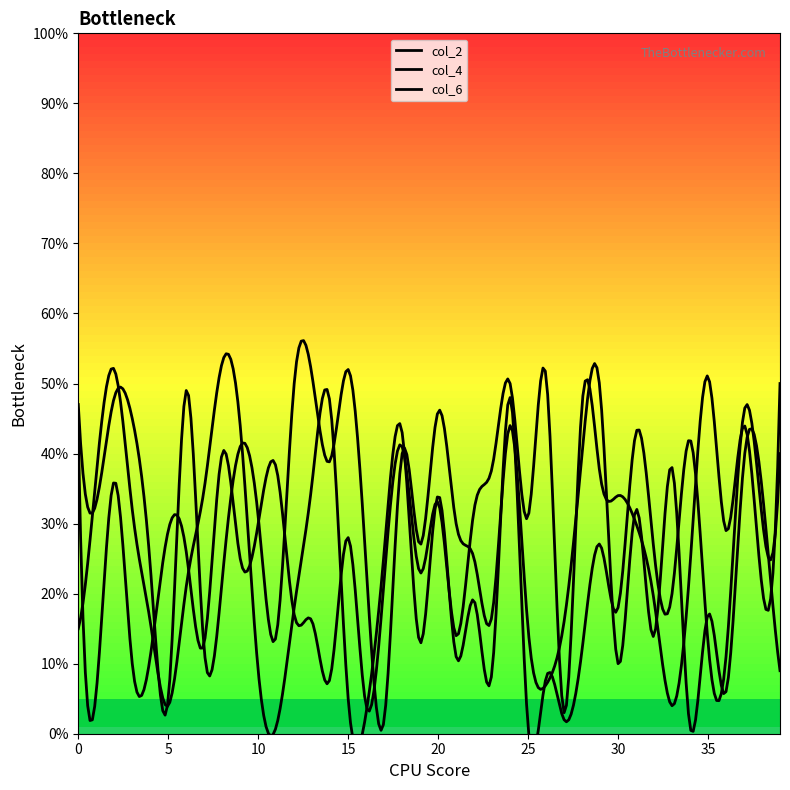

What is the sum of all col_2 values?

1146